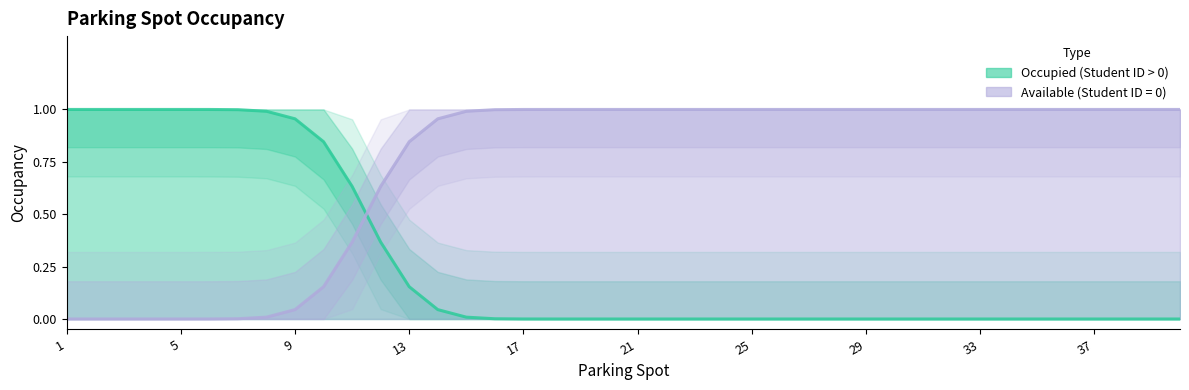

What is the average value of the Available (Student ID = 0) series?

0.3